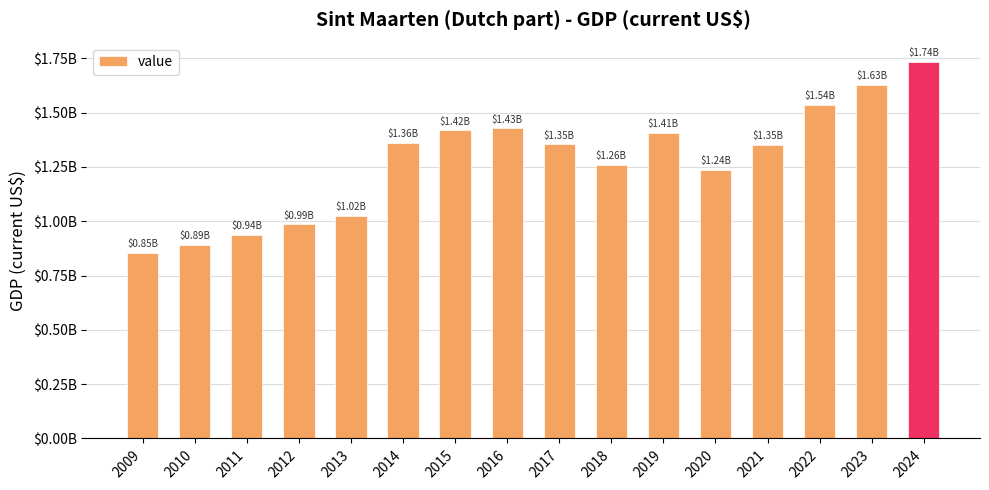

What value does the data have at 2024?

1735210227.9